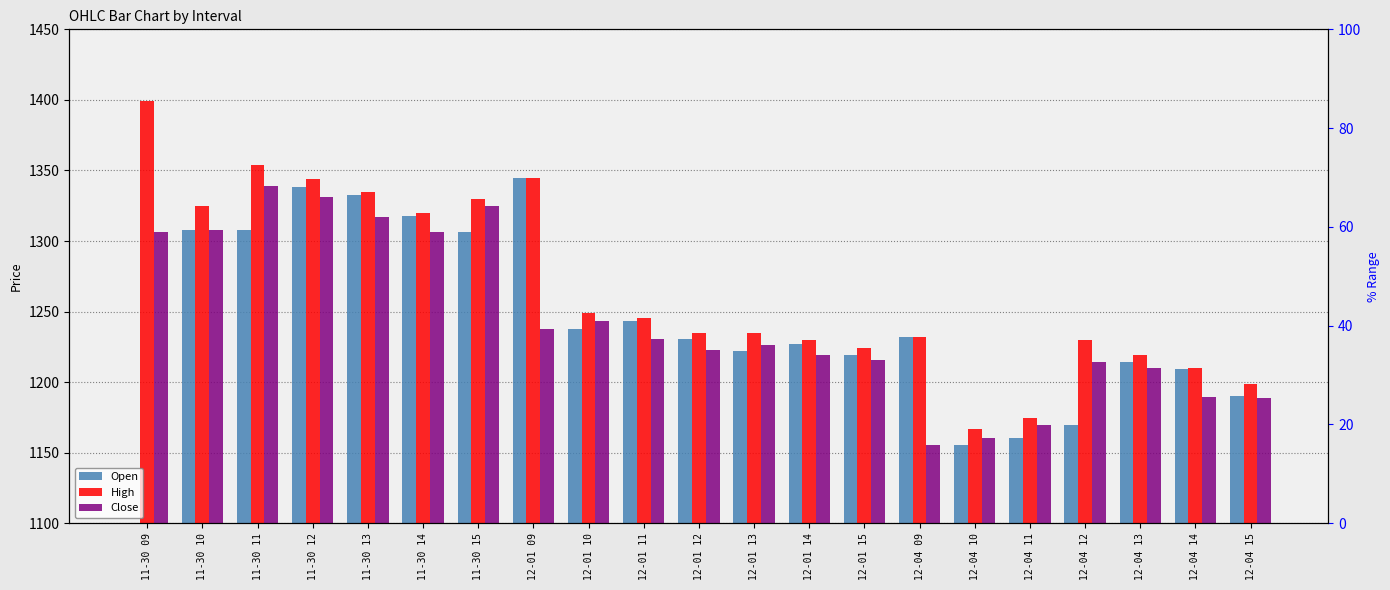

The value of Close at 12-01 12 is 1222.8. True or false?

True